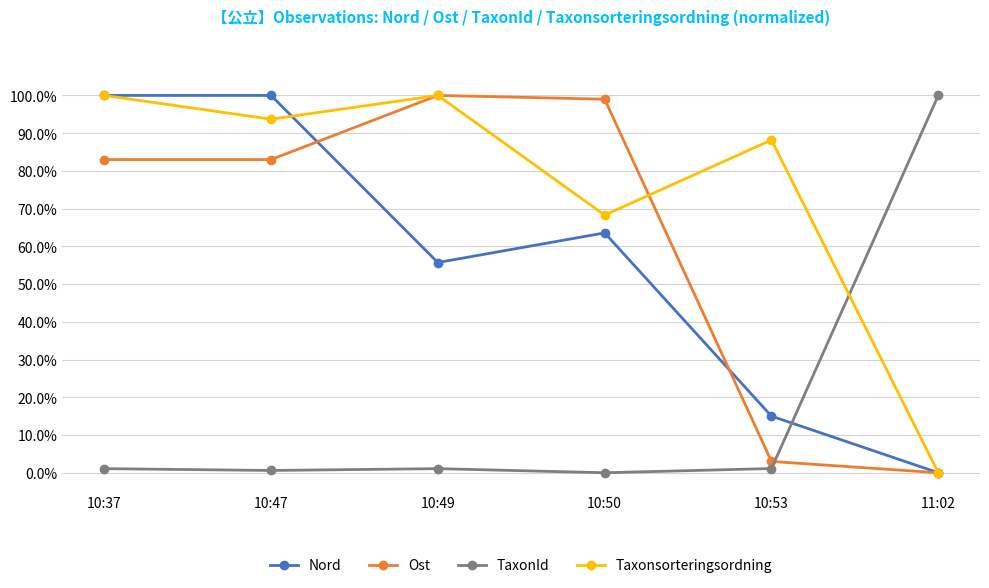

Where is Nord nearest to the value 0?

11:02